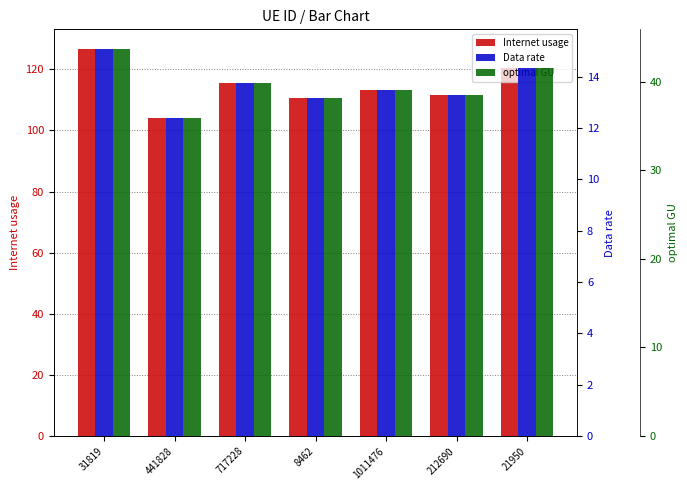

Which series has the largest range (max minus min)?

Internet usage